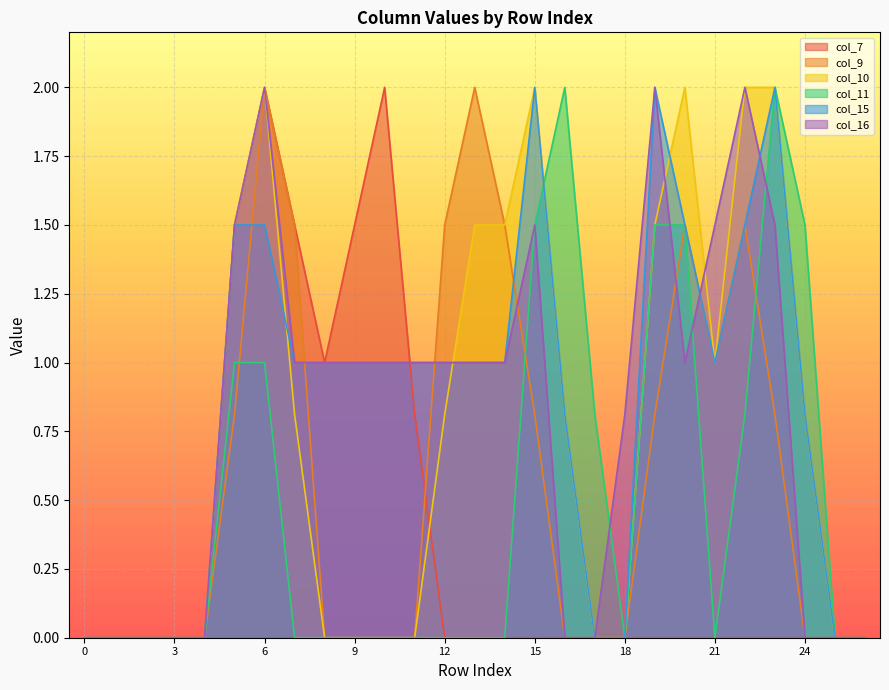

What is the difference between the maximum and minimum values in the col_16 series?

2.0